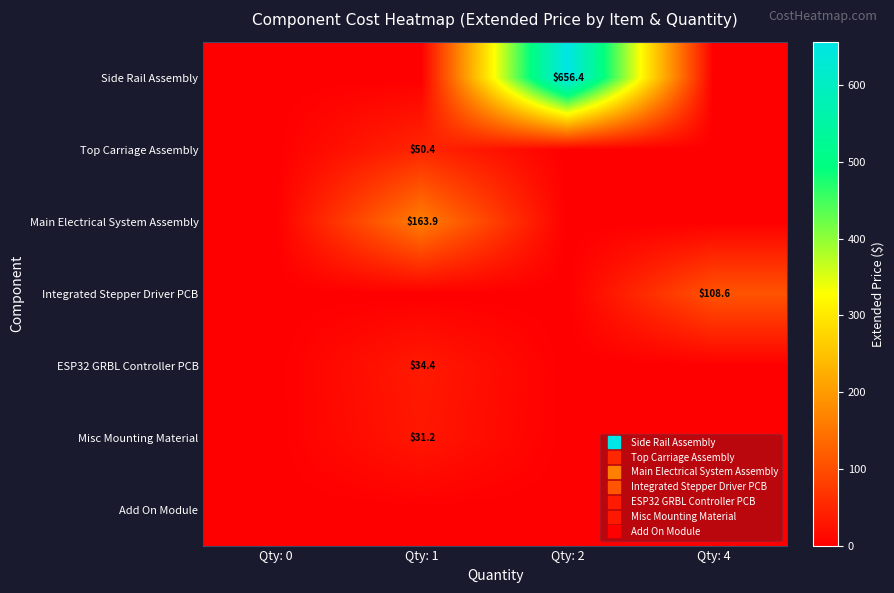

What is the difference between the maximum and minimum values in the ESP32 GRBL Controller PCB series?

34.4